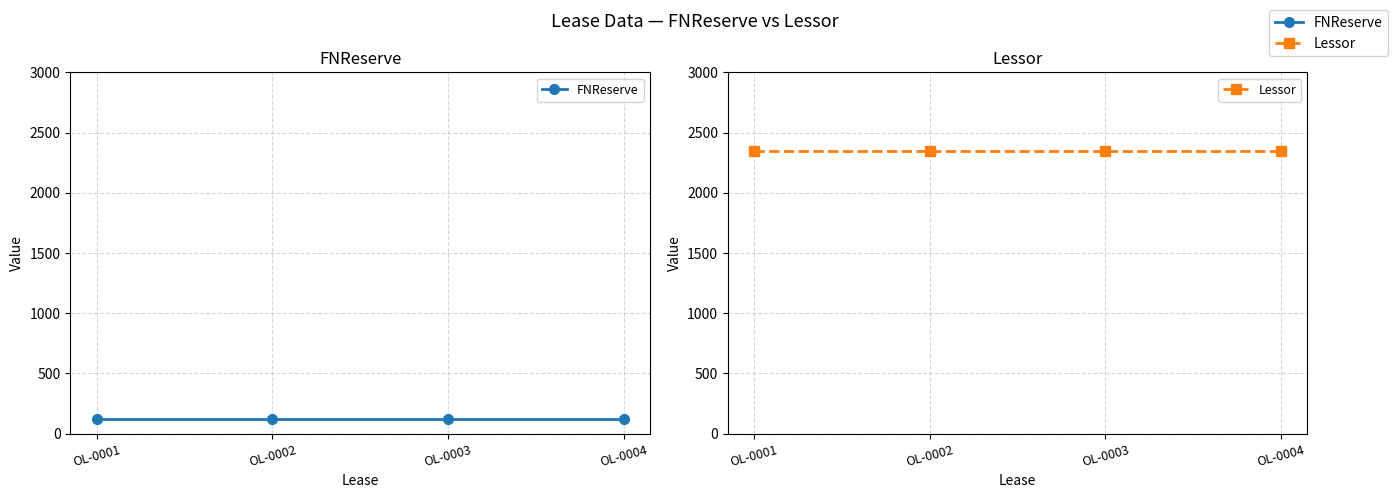

Which has a higher value, OL-0004 or OL-0003?

OL-0004